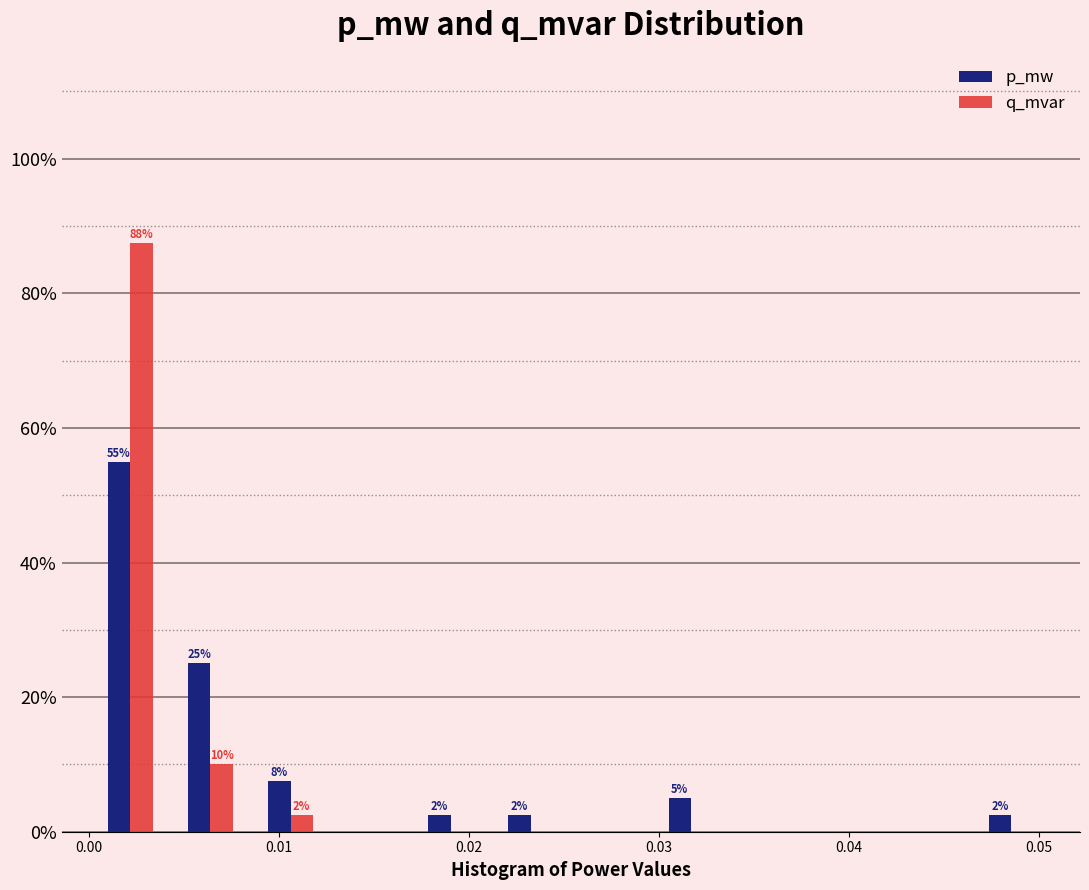

In the q_mvar series, which range on the x-axis has the tallest bar?

0.000 to 0.004